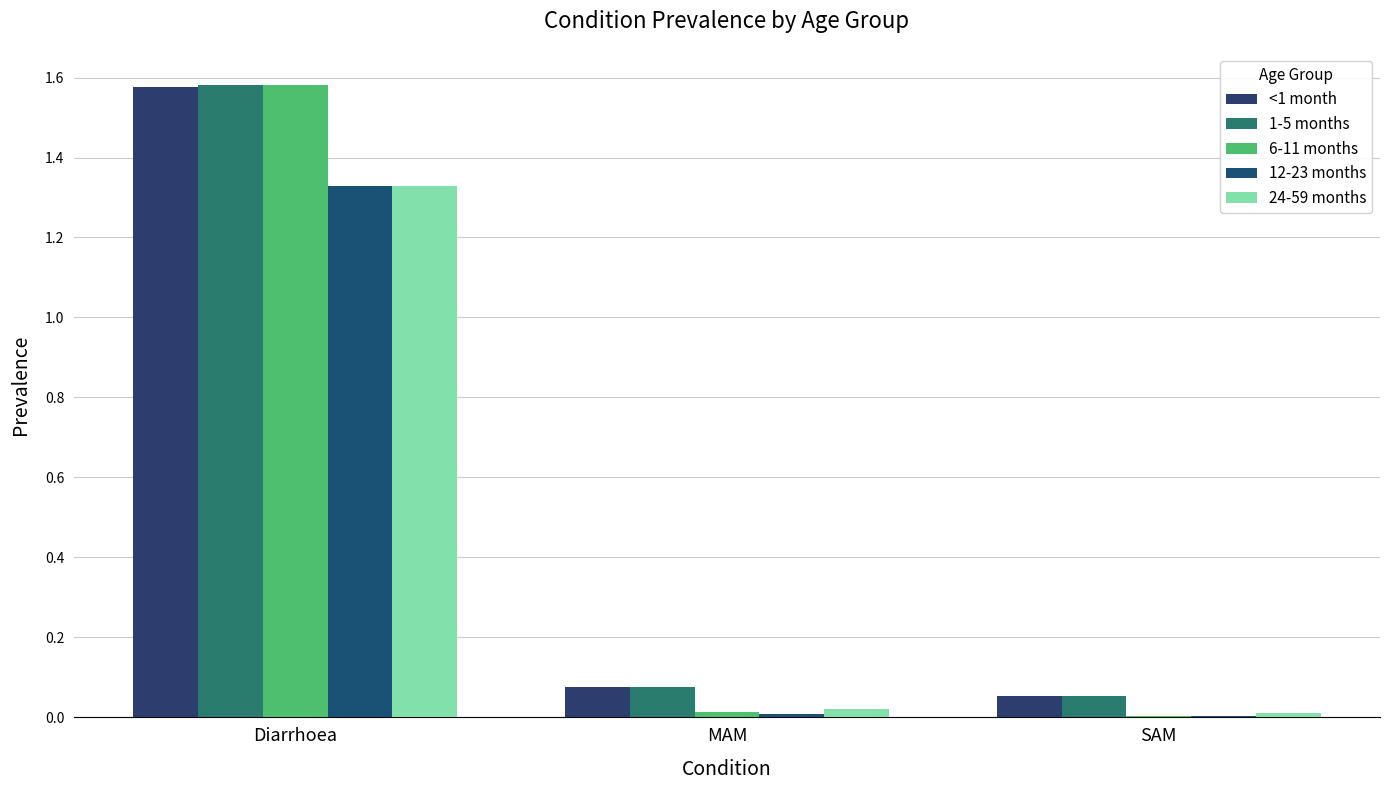

What is the label of the 1st bar from the right?

SAM